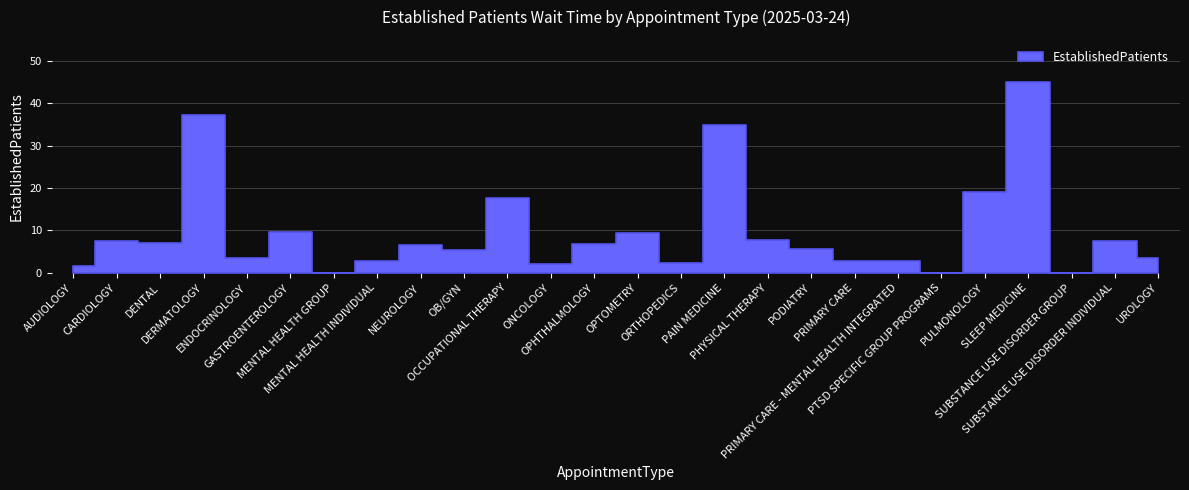

List the labels in order of value, smallest first.

MENTAL HEALTH GROUP, PTSD SPECIFIC GROUP PROGRAMS, SUBSTANCE USE DISORDER GROUP, AUDIOLOGY, ONCOLOGY, ORTHOPEDICS, PRIMARY CARE - MENTAL HEALTH INTEGRATED, PRIMARY CARE, MENTAL HEALTH INDIVIDUAL, ENDOCRINOLOGY, UROLOGY, OB/GYN, PODIATRY, NEUROLOGY, OPHTHALMOLOGY, DENTAL, SUBSTANCE USE DISORDER INDIVIDUAL, CARDIOLOGY, PHYSICAL THERAPY, OPTOMETRY, GASTROENTEROLOGY, OCCUPATIONAL THERAPY, PULMONOLOGY, PAIN MEDICINE, DERMATOLOGY, SLEEP MEDICINE